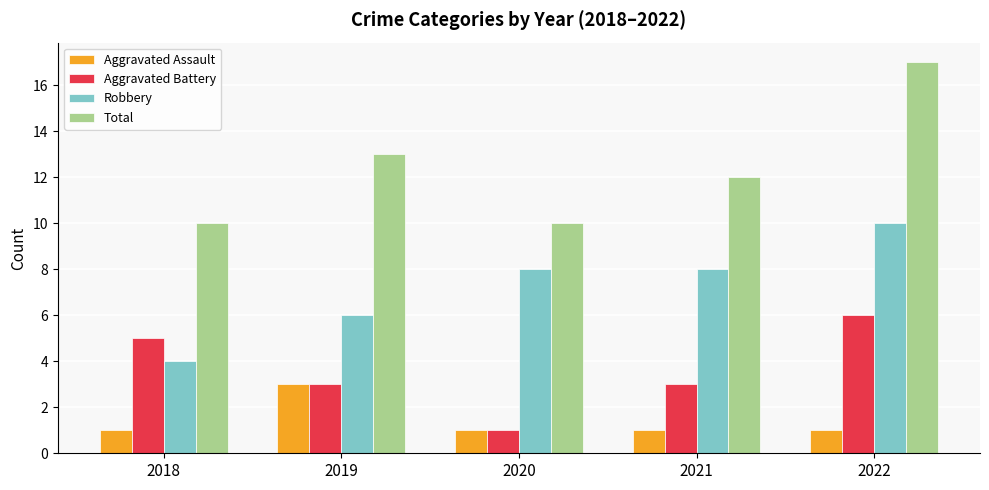

Reading left to right, list all the values displayed in this chart.

Aggravated Assault: 2018=1	2019=3	2020=1	2021=1	2022=1
Aggravated Battery: 2018=5	2019=3	2020=1	2021=3	2022=6
Robbery: 2018=4	2019=6	2020=8	2021=8	2022=10
Total: 2018=10	2019=13	2020=10	2021=12	2022=17